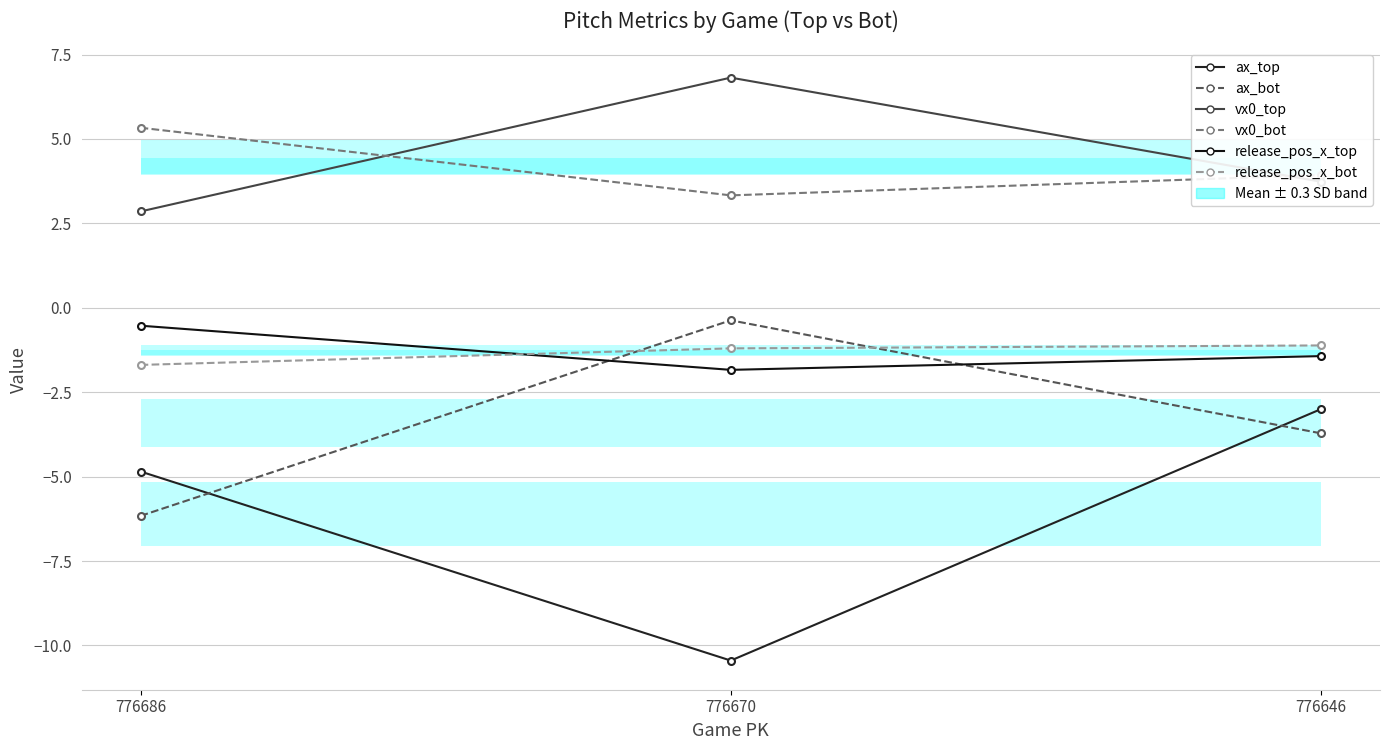

Reading left to right, list all the values displayed in this chart.

ax_top: -4.8	-10.4	-3.0
ax_bot: -6.2	-0.4	-3.7
vx0_top: 2.9	6.8	3.7
vx0_bot: 5.3	3.3	3.9
release_pos_x_top: -0.5	-1.8	-1.4
release_pos_x_bot: -1.7	-1.2	-1.1